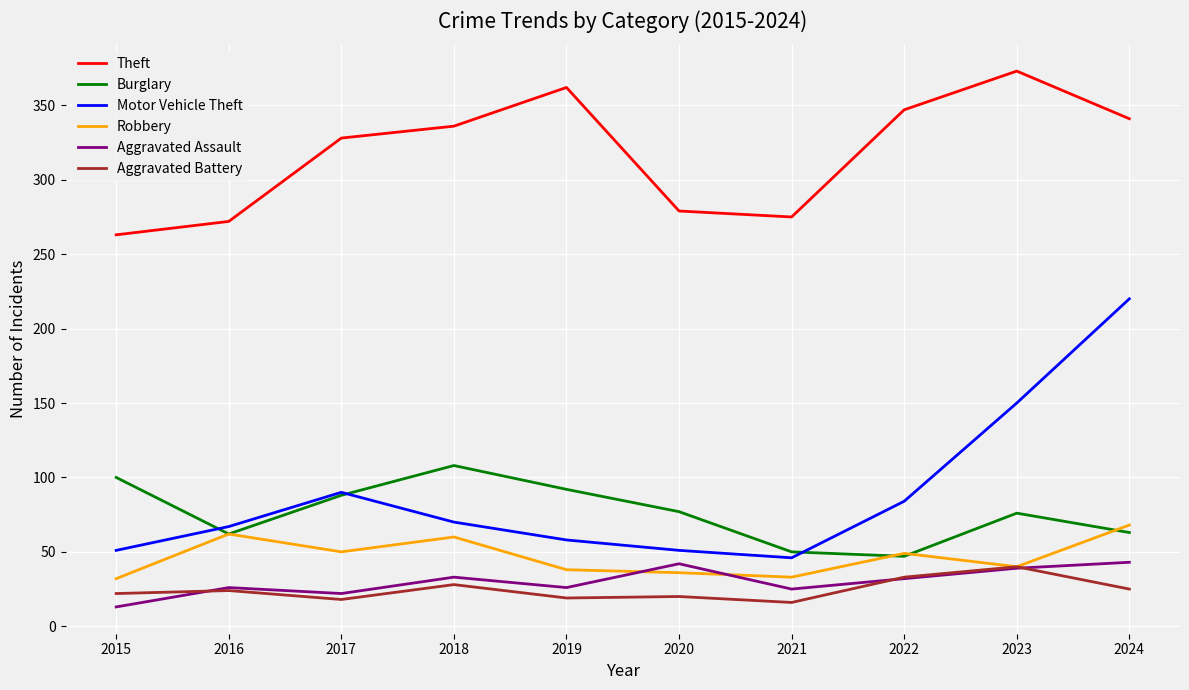

True or false: Aggravated Battery and Theft cross at least once.

False